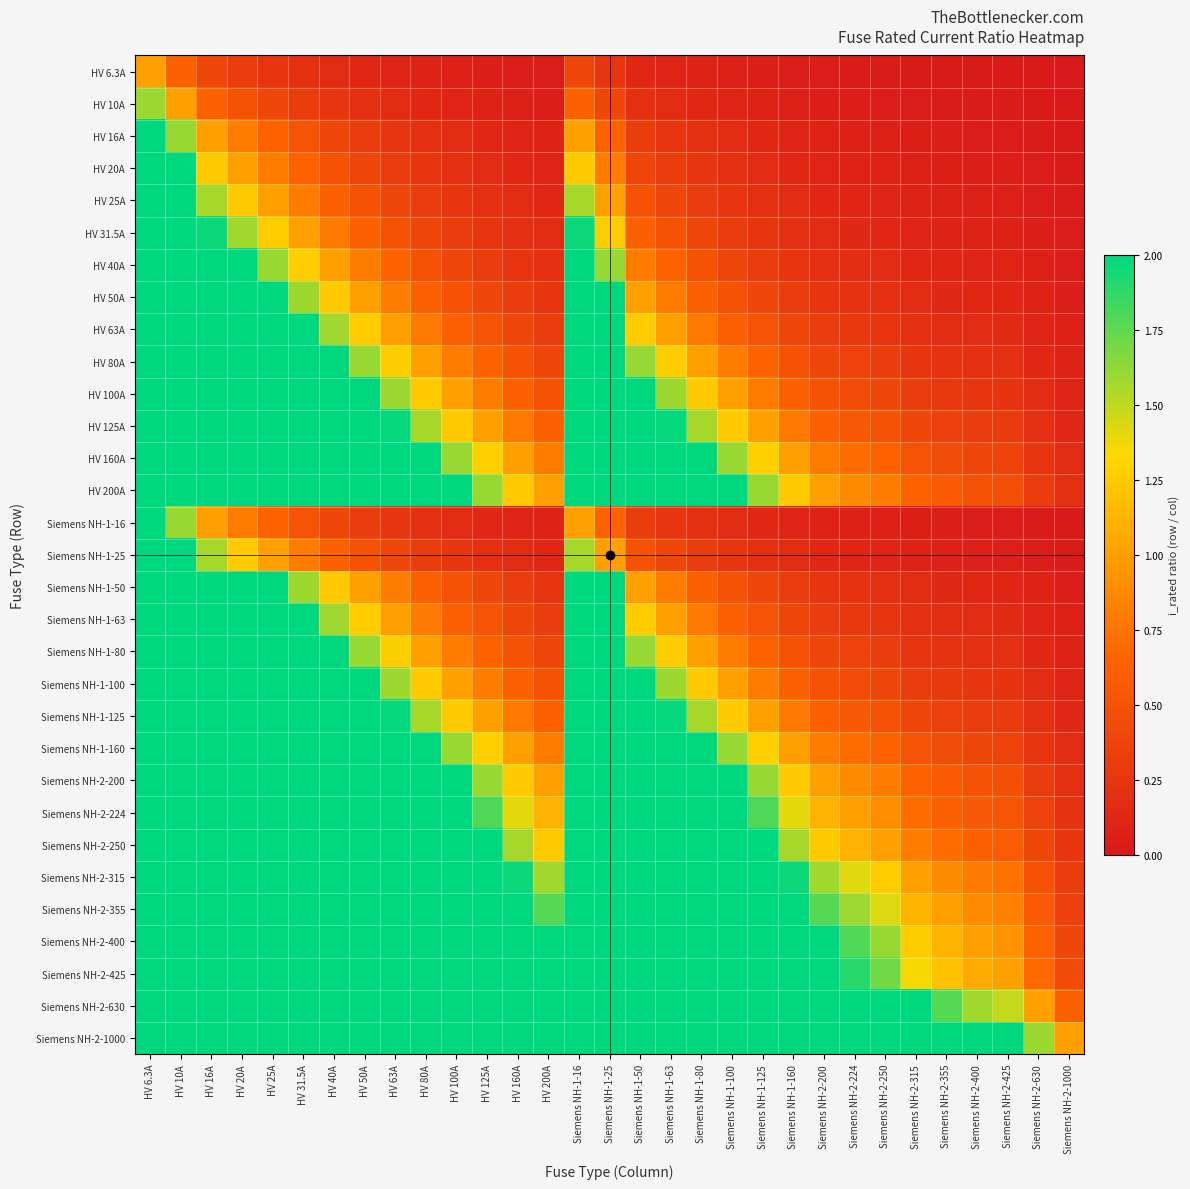

At how many categories does at least one series exceed 143?

1